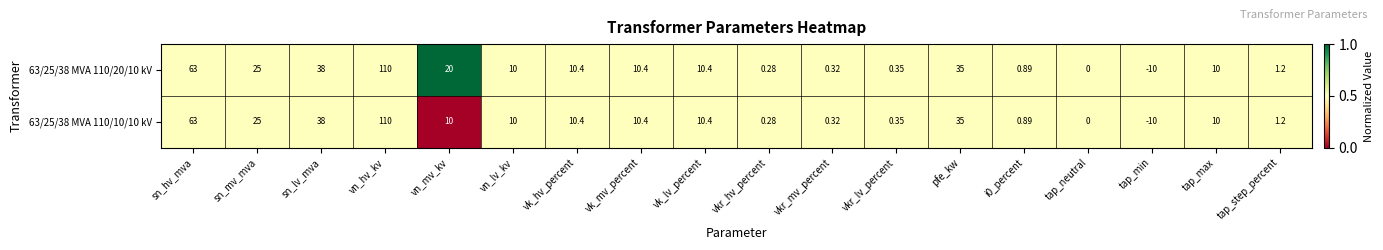

Which label corresponds to the smallest value in the chart?

tap_min